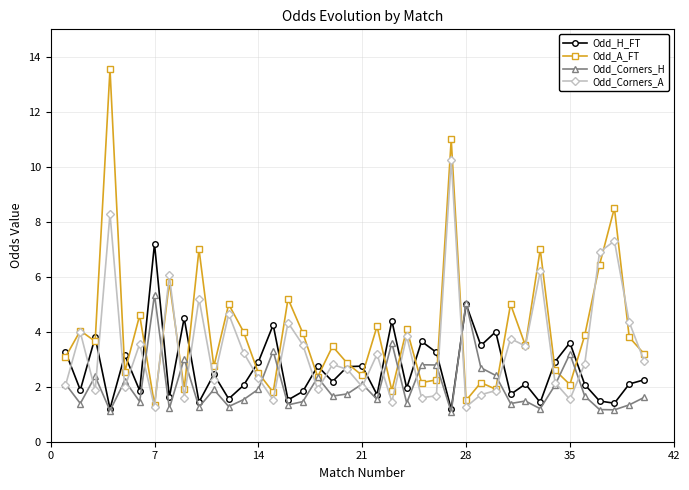

What are all the series names shown in the legend?

Odd_H_FT, Odd_A_FT, Odd_Corners_H, Odd_Corners_A